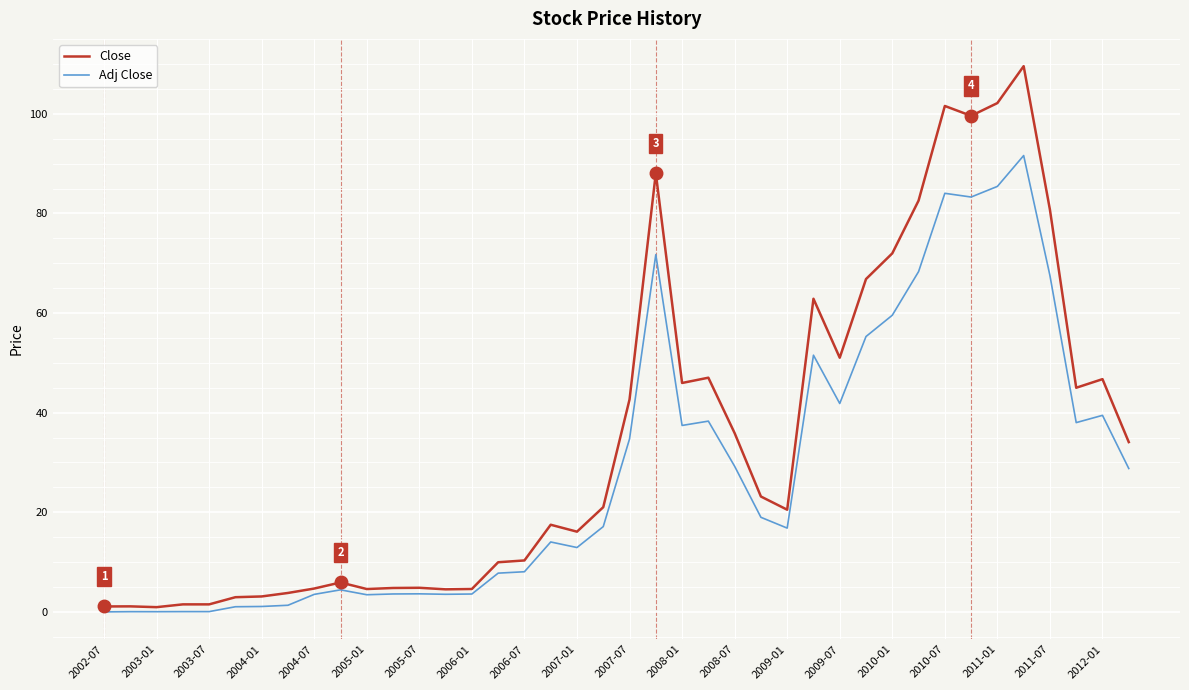

Which series has the largest total across all categories?

Close